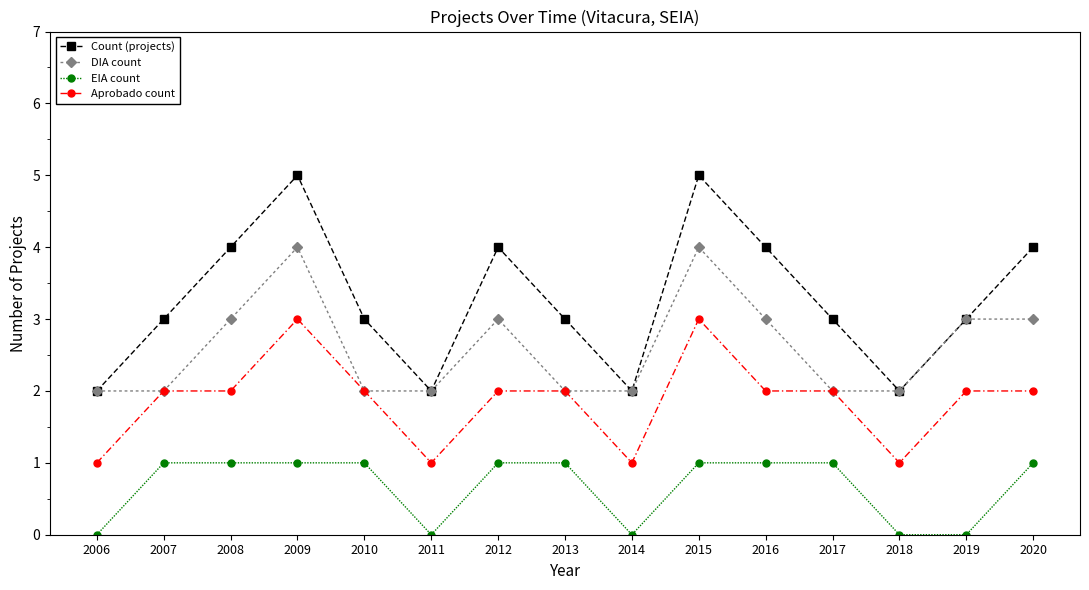

What is the difference between the maximum and minimum values in the Aprobado count series?

2